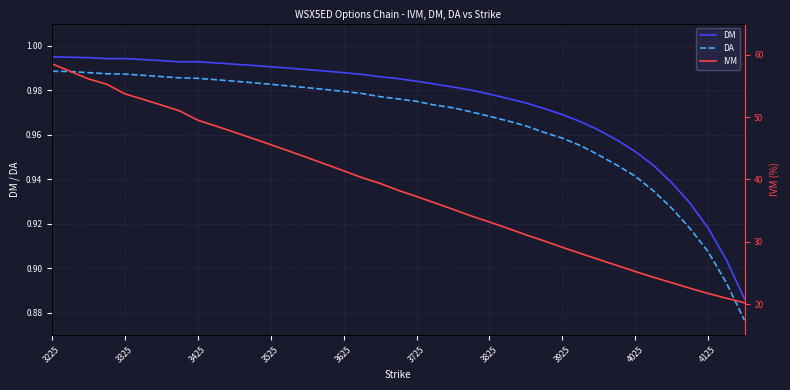

What is the highest value of the DM series?

1.0